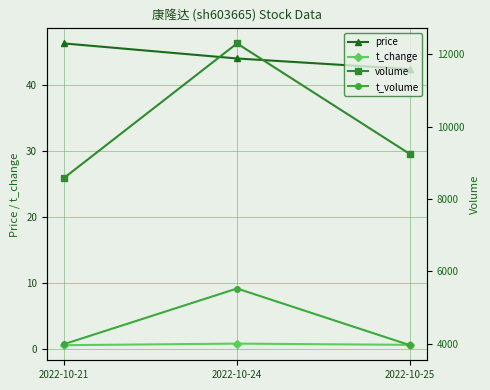

True or false: price has a value of 46.3 at 2022-10-21.

True